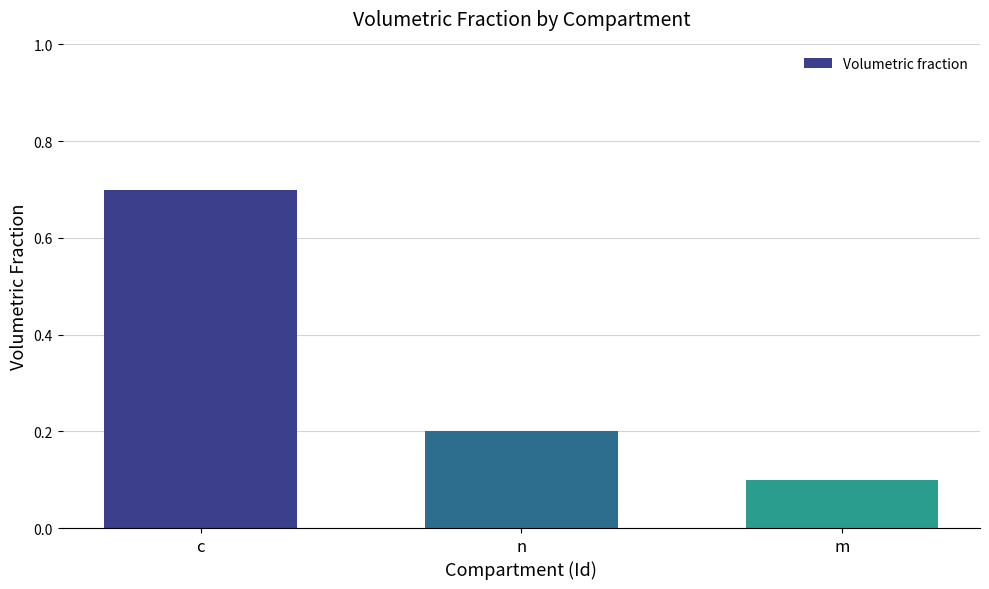

How many distinct data groups are displayed?

1